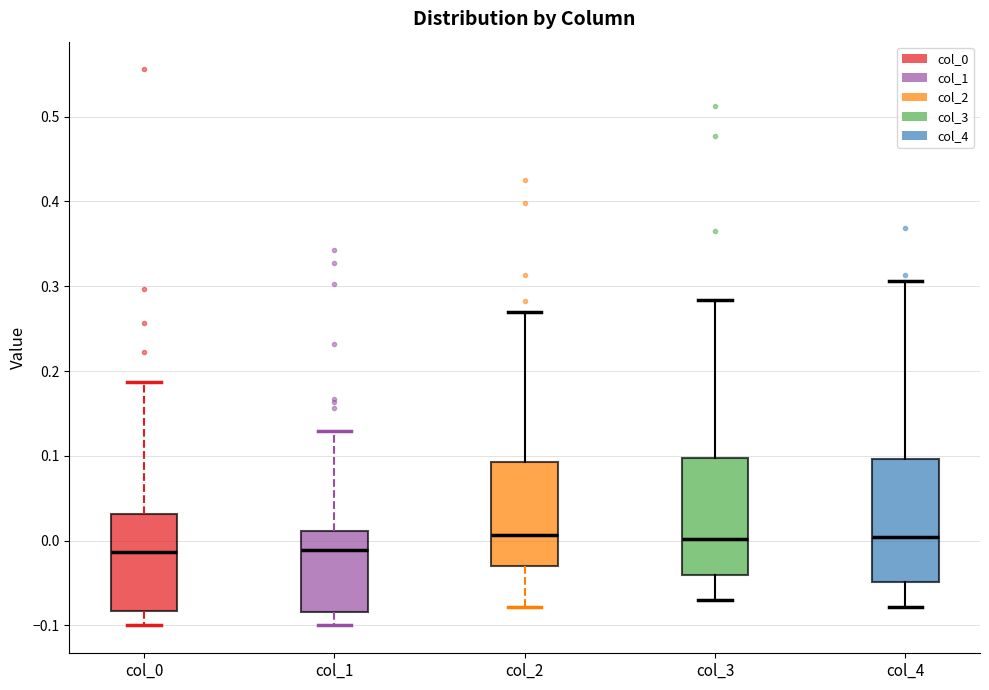

Reading left to right, transcribe this box plot: for each box, give where its median line is, the range the box spans, and where its two whiskers end, as read against the y-axis. The values are not printed on the chart, so give them approximately, as read against the axis.

col_0: median -0.01, box -0.08 to 0.03, whiskers -0.10 to 0.19
col_1: median -0.01, box -0.08 to 0.01, whiskers -0.10 to 0.13
col_2: median 0.01, box -0.03 to 0.09, whiskers -0.08 to 0.27
col_3: median 0.00, box -0.04 to 0.10, whiskers -0.07 to 0.28
col_4: median 0.00, box -0.05 to 0.10, whiskers -0.08 to 0.31